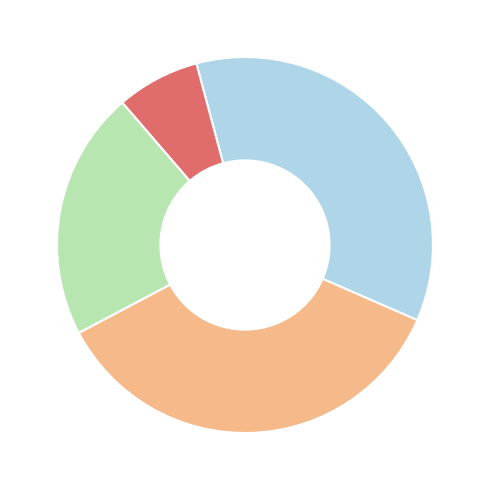

Does any single category account for the majority?

No